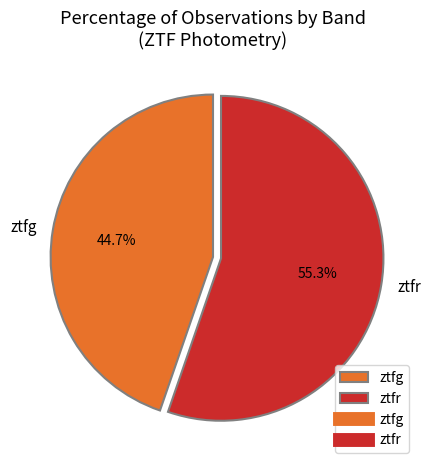

Which category has the biggest portion of the pie?

ztfr